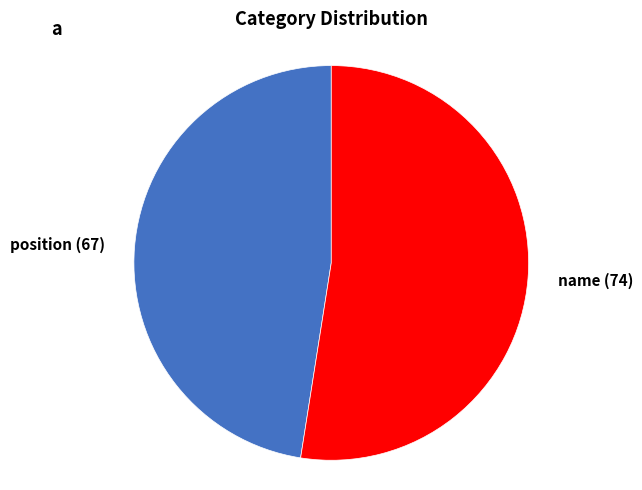

Is the sum of name (74) and position (67) greater than half?

Yes